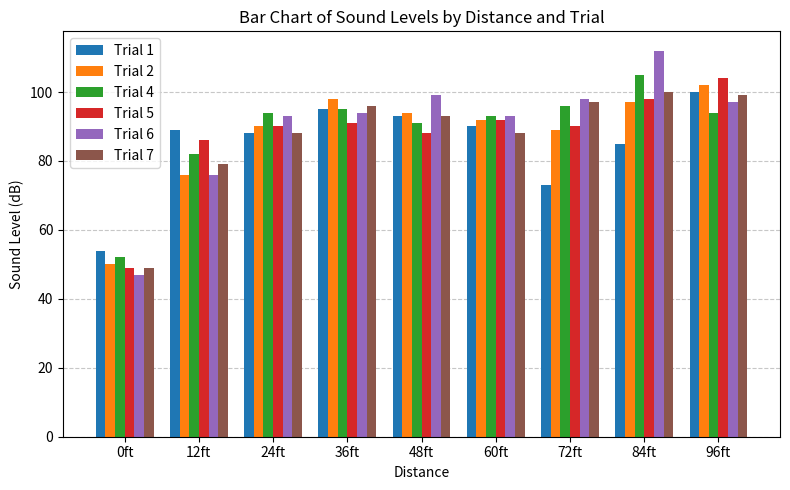

Count the number of data series in this chart.

6